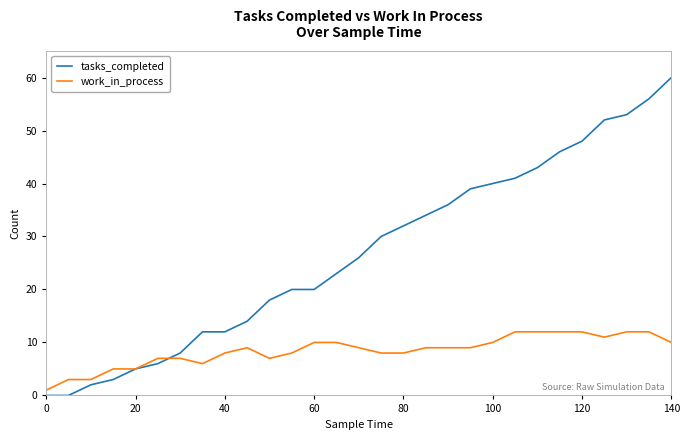

Which series has the widest spread of values?

tasks_completed